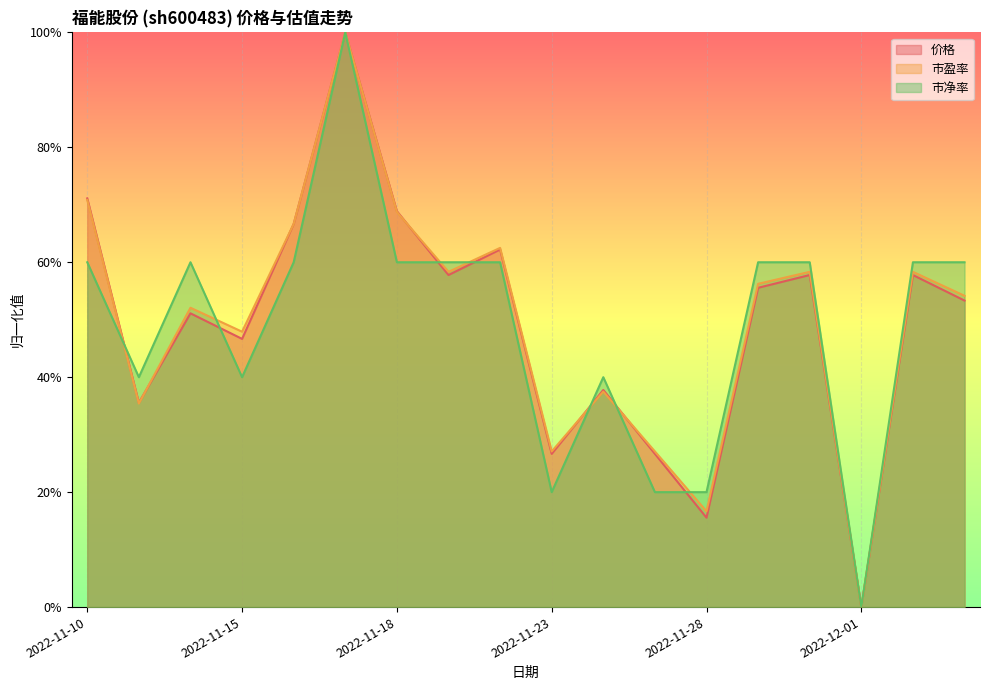

Reading left to right, what are all the values shown in this chart?

价格: 2022-11-10=0.7	2022-11-11=0.4	2022-11-14=0.5	2022-11-15=0.5	2022-11-16=0.7	2022-11-17=1.0	2022-11-18=0.7	2022-11-21=0.6	2022-11-22=0.6	2022-11-23=0.3	2022-11-24=0.4	2022-11-25=0.3	2022-11-28=0.2	2022-11-29=0.6	2022-11-30=0.6	2022-12-01=0.0	2022-12-02=0.6	2022-12-05=0.5
市盈率: 2022-11-10=0.7	2022-11-11=0.4	2022-11-14=0.5	2022-11-15=0.5	2022-11-16=0.7	2022-11-17=1.0	2022-11-18=0.7	2022-11-21=0.6	2022-11-22=0.6	2022-11-23=0.3	2022-11-24=0.4	2022-11-25=0.3	2022-11-28=0.2	2022-11-29=0.6	2022-11-30=0.6	2022-12-01=0.0	2022-12-02=0.6	2022-12-05=0.5
市净率: 2022-11-10=0.6	2022-11-11=0.4	2022-11-14=0.6	2022-11-15=0.4	2022-11-16=0.6	2022-11-17=1.0	2022-11-18=0.6	2022-11-21=0.6	2022-11-22=0.6	2022-11-23=0.2	2022-11-24=0.4	2022-11-25=0.2	2022-11-28=0.2	2022-11-29=0.6	2022-11-30=0.6	2022-12-01=0.0	2022-12-02=0.6	2022-12-05=0.6